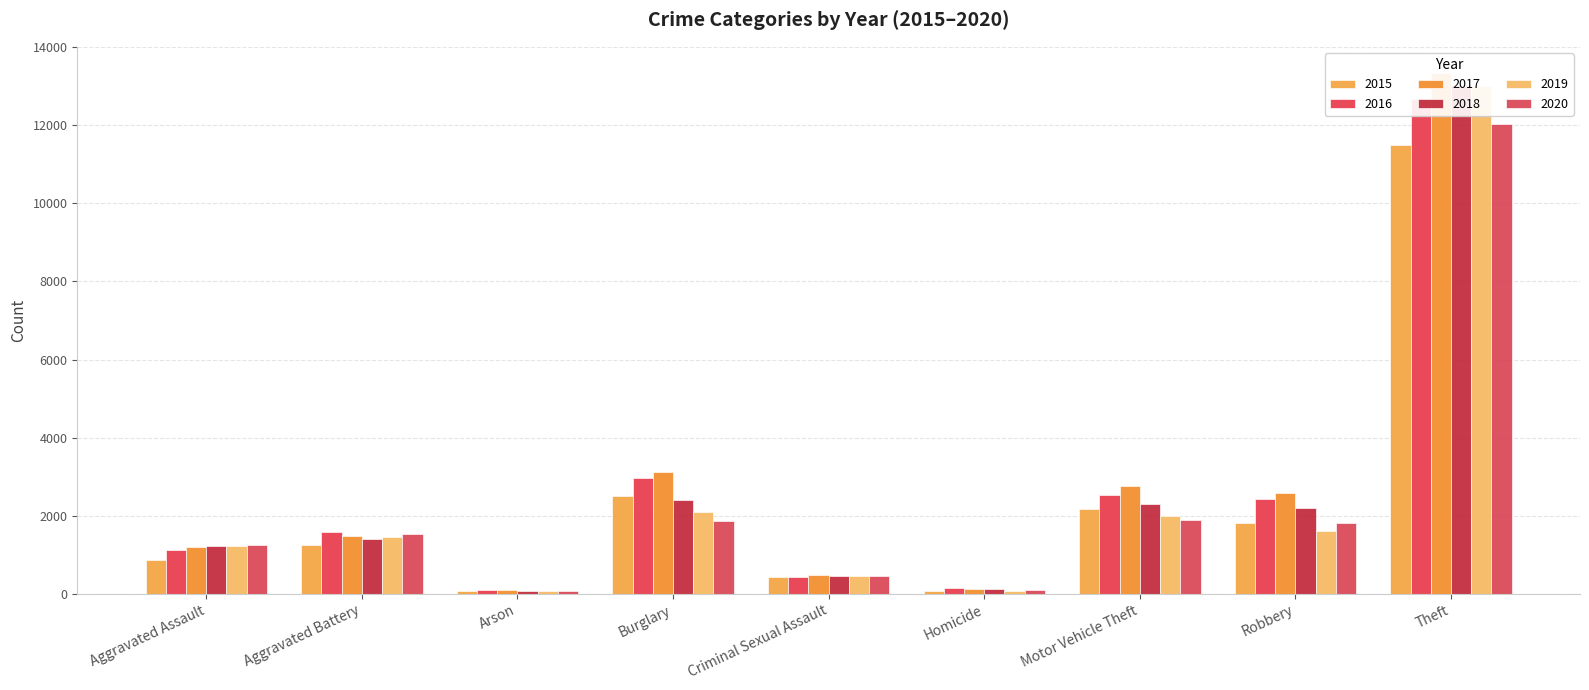

Where is 2019 nearest to the value 6536?

Burglary